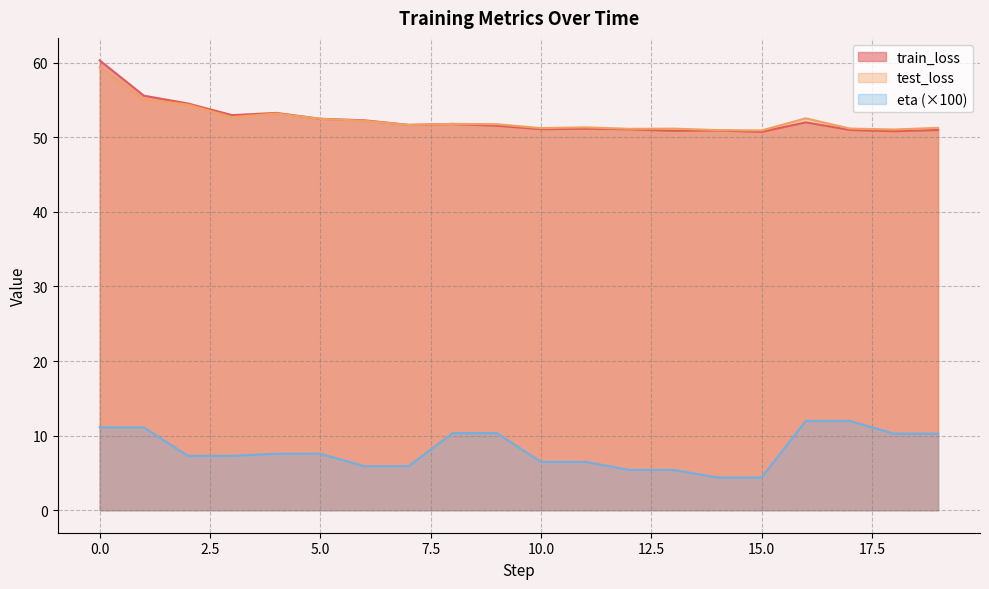

Which series has the largest range (max minus min)?

train_loss